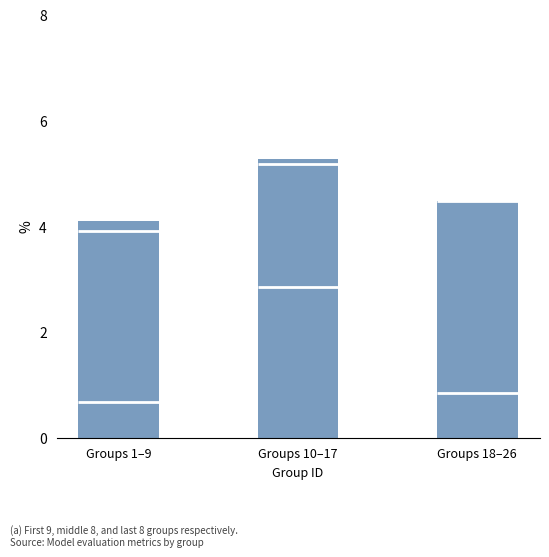

Which series changed the most between Groups 10–17 and Groups 18–26?

kappa (bottom)